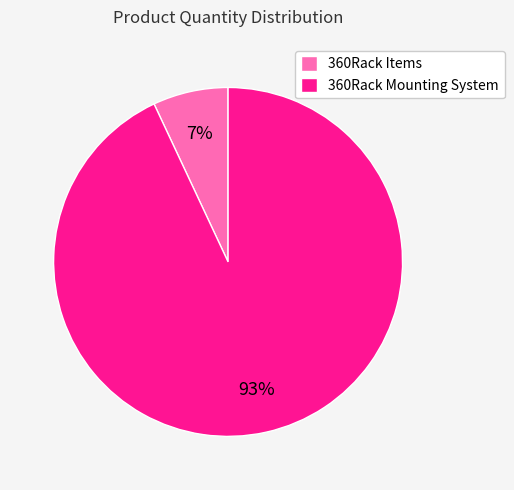

Is there any slice that represents more than half of the pie?

Yes